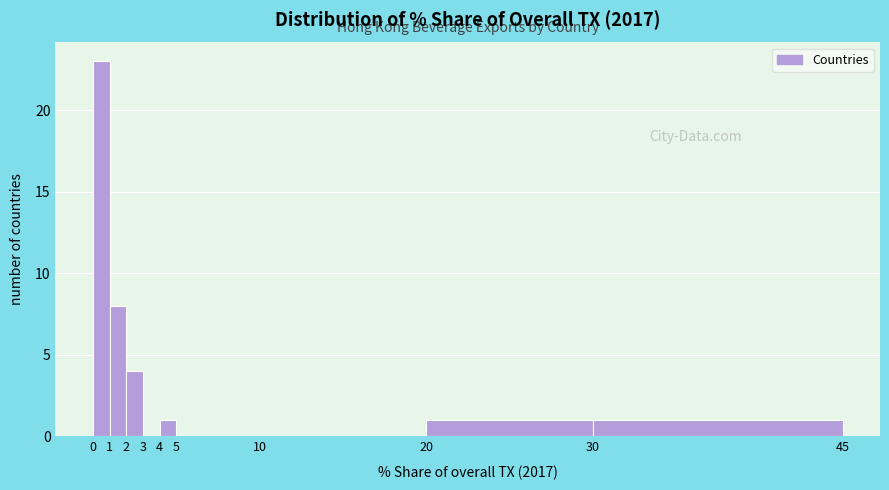

Which range on the x-axis has the tallest bar?

0 to 1